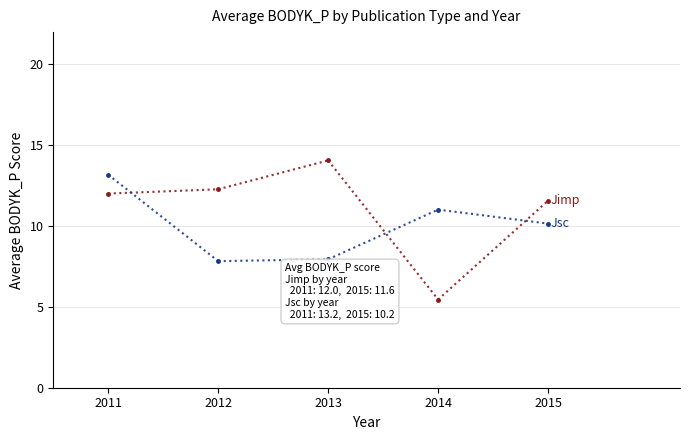

Between 2013 and 2014, which series saw the biggest shift?

Jimp